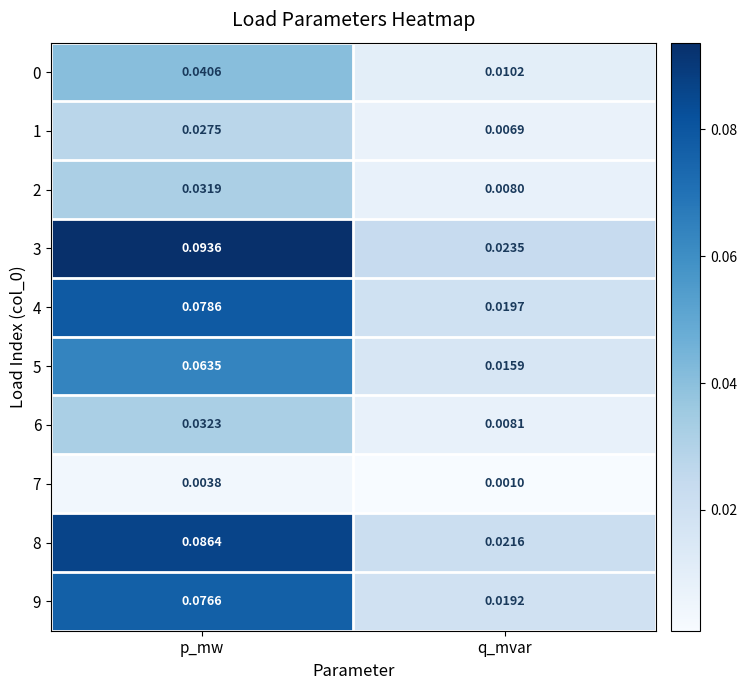

List the labels in order of 7 value, largest first.

p_mw, q_mvar